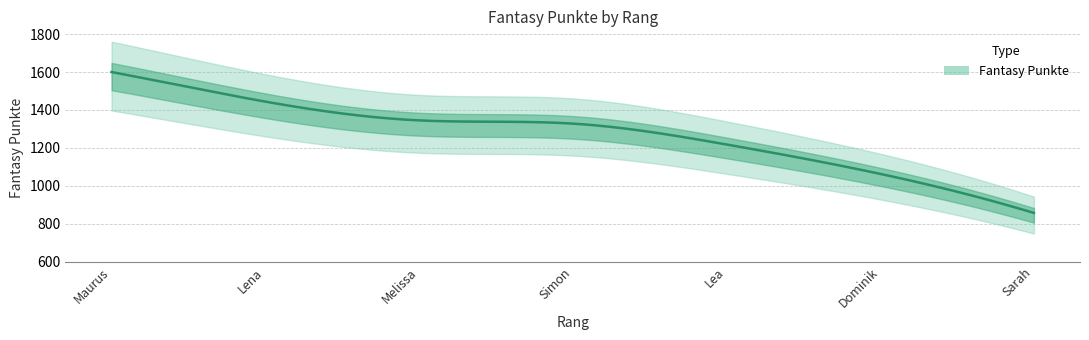

Reading left to right, transcribe all the data shown in this chart.

1=1600	2=1444	3=1345	4=1328	5=1218	6=1063	7=857